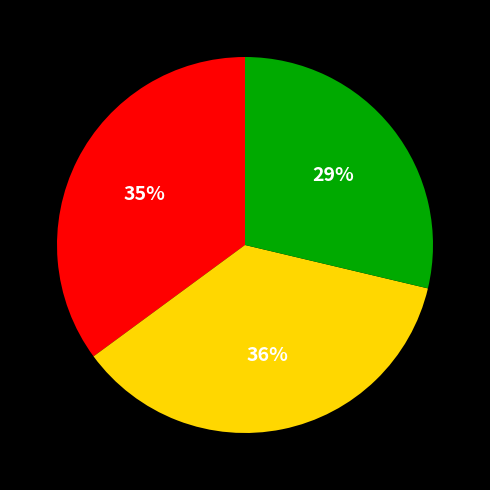

To the nearest percent, what is the difference between the largest and smallest slice percentages?

7%